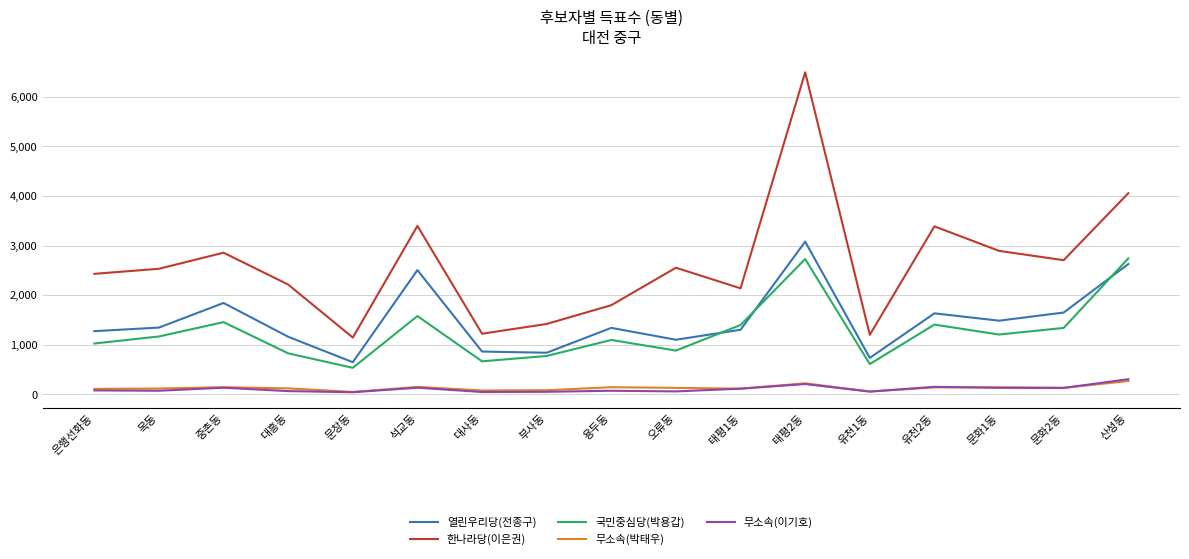

Which series has the widest spread of values?

한나라당(이은권)